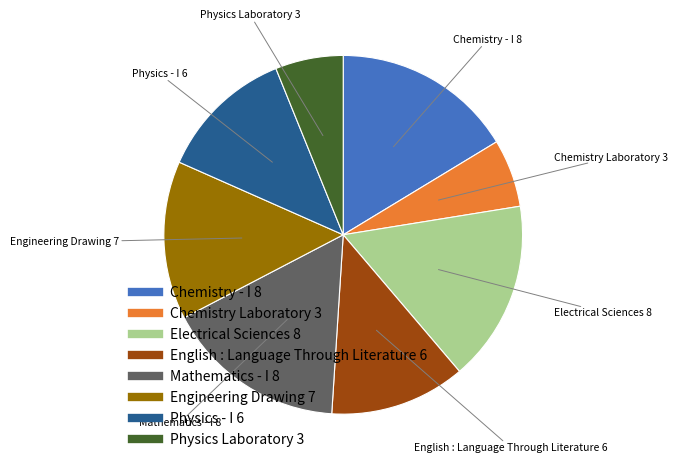

Is there any slice that represents more than half of the pie?

No